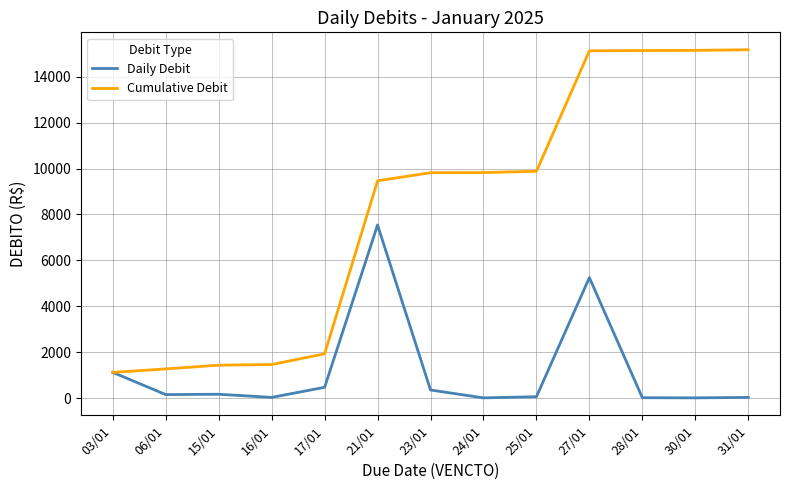

What is the highest value of the Cumulative Debit series?

15175.3